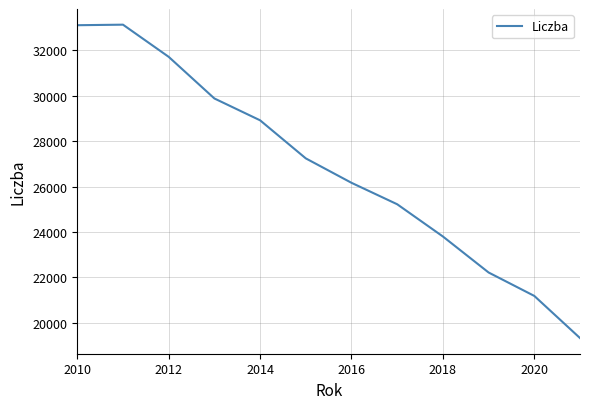

What is the smallest value displayed?

19330